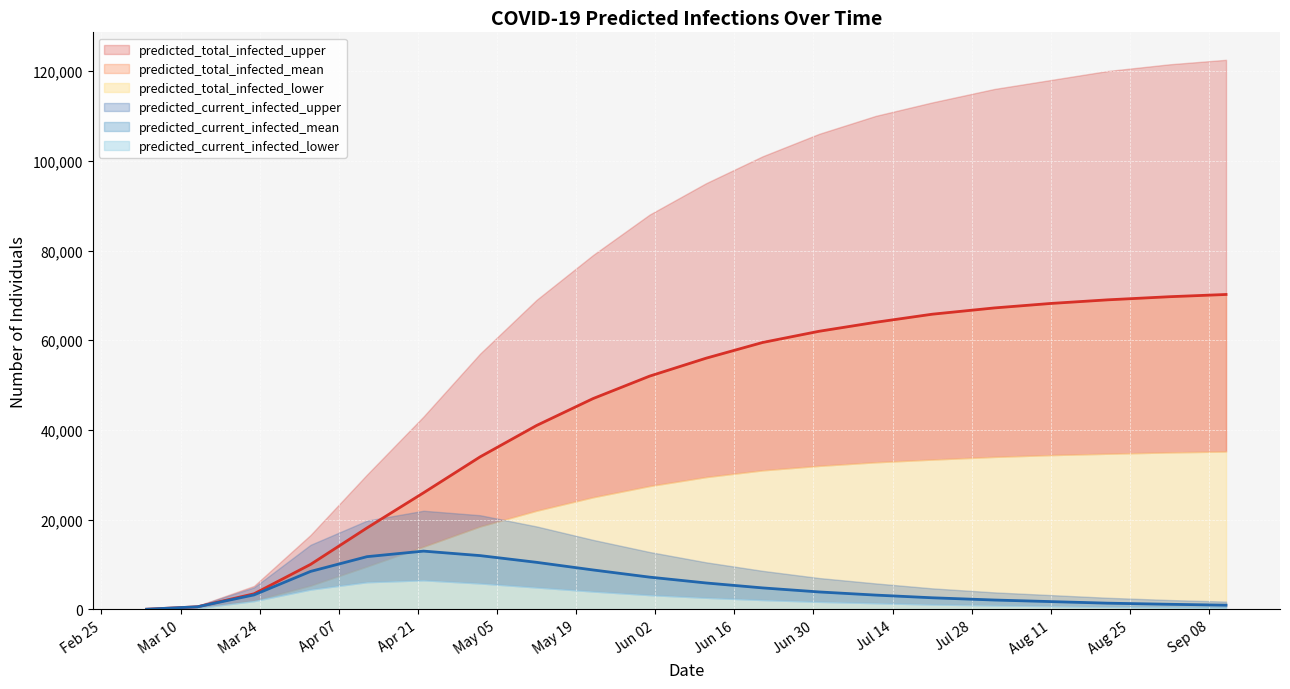

Between 2020-05-22 and 2020-03-04, which is larger?

2020-05-22